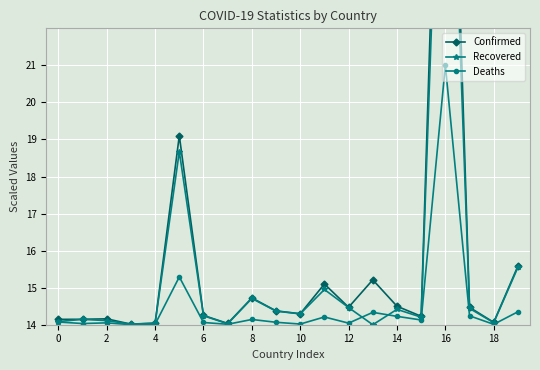

Is it true that Deaths equals 14.0 at 18?

True